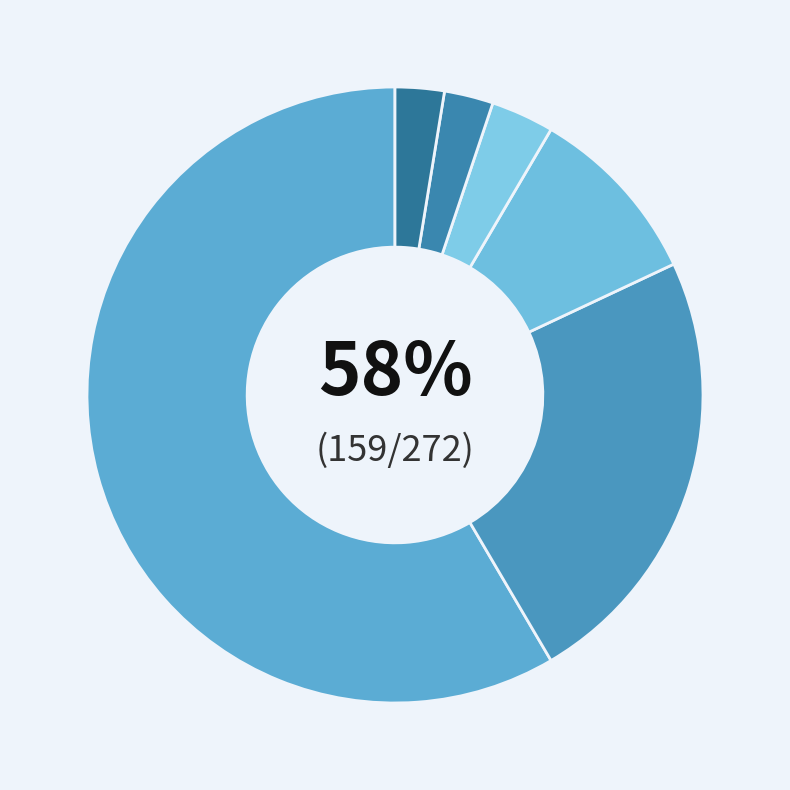

Count the number of slices in the pie.

6